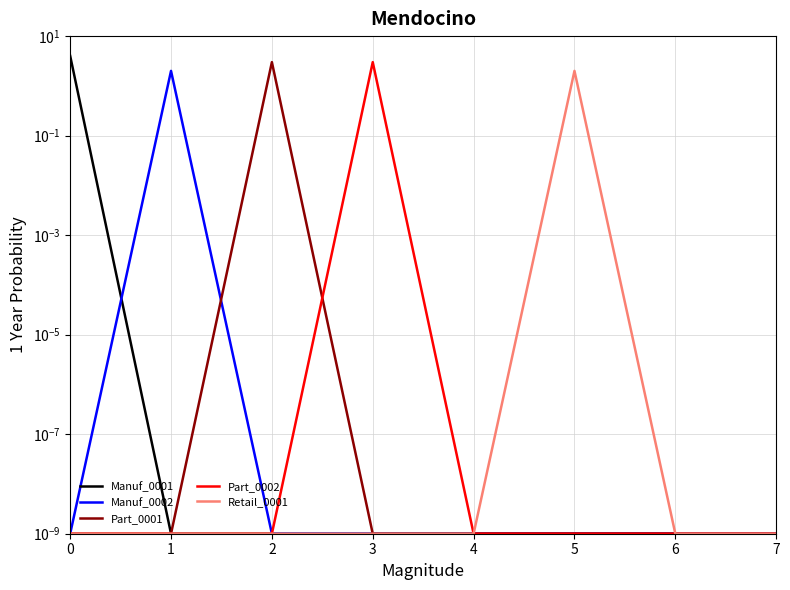

Between 0 and 3, which series saw the biggest shift?

Manuf_0001